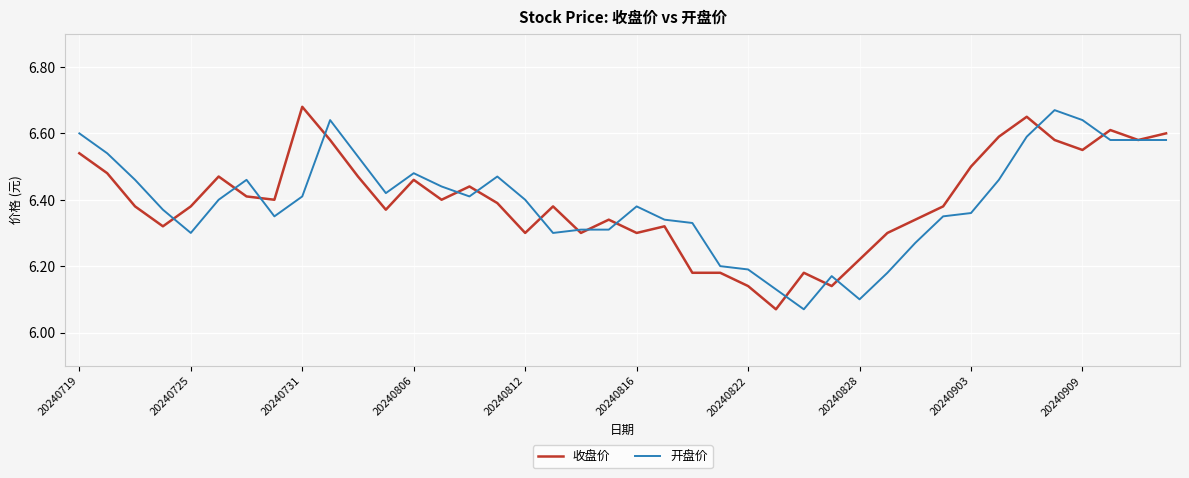

List the series in order of their peak value, lowest first.

开盘价, 收盘价